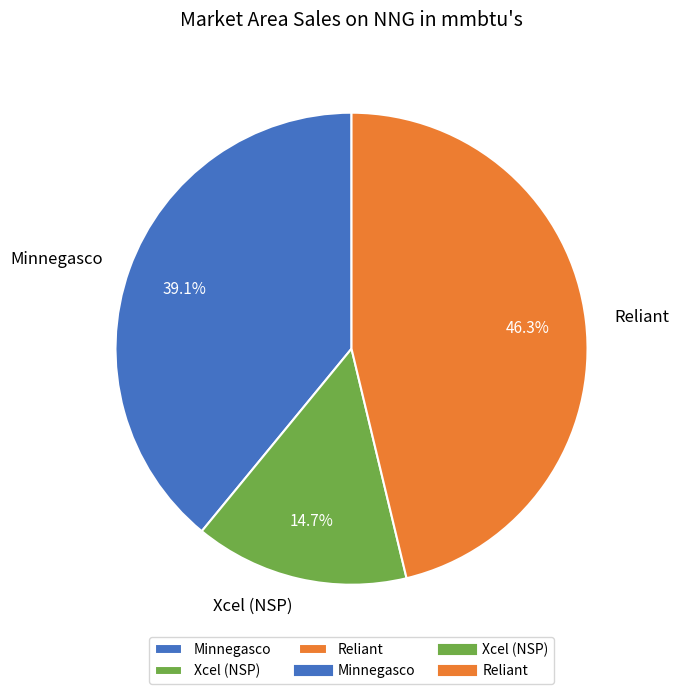

Do Minnegasco and Reliant together represent more than half of the pie?

Yes